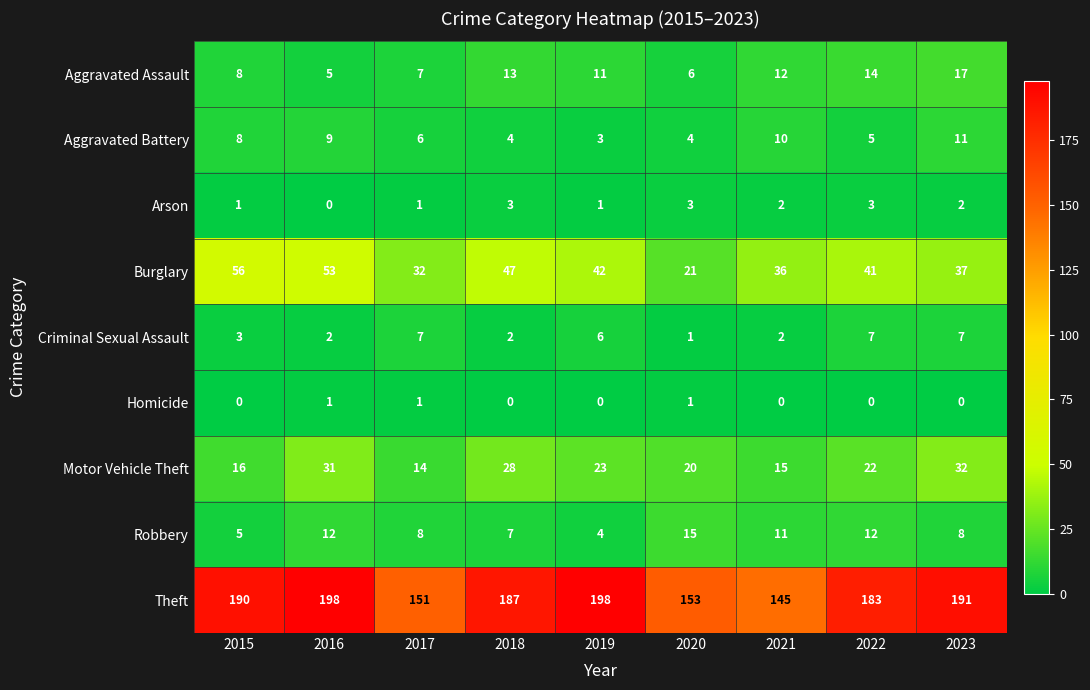

Which series has the largest total across all categories?

Theft